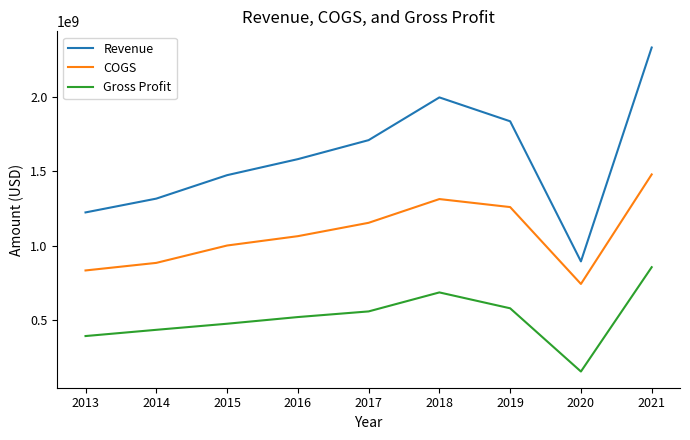

At how many categories does at least one series exceed 1967945257?

2